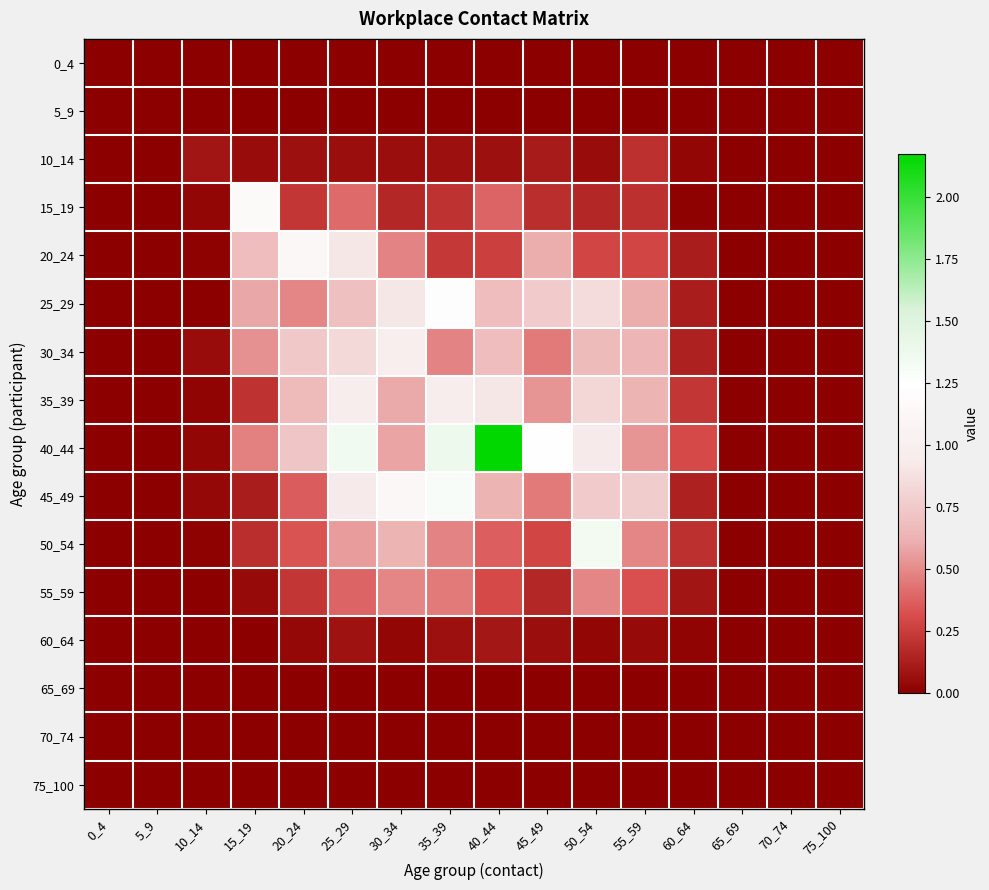

Reading left to right, transcribe all the data shown in this chart.

0_4: 0_4=0.0	5_9=0.0	10_14=0.0	15_19=0.0	20_24=0.0	25_29=0.0	30_34=0.0	35_39=0.0	40_44=0.0	45_49=0.0	50_54=0.0	55_59=0.0	60_64=0.0	65_69=0.0	70_74=0.0	75_100=0.0
5_9: 0_4=0.0	5_9=0.0	10_14=0.0	15_19=0.0	20_24=0.0	25_29=0.0	30_34=0.0	35_39=0.0	40_44=0.0	45_49=0.0	50_54=0.0	55_59=0.0	60_64=0.0	65_69=0.0	70_74=0.0	75_100=0.0
10_14: 0_4=0.0	5_9=0.0	10_14=0.1	15_19=0.1	20_24=0.1	25_29=0.1	30_34=0.1	35_39=0.1	40_44=0.1	45_49=0.1	50_54=0.1	55_59=0.2	60_64=0.0	65_69=0.0	70_74=0.0	75_100=0.0
15_19: 0_4=0.0	5_9=0.0	10_14=0.0	15_19=1.2	20_24=0.2	25_29=0.4	30_34=0.2	35_39=0.2	40_44=0.4	45_49=0.2	50_54=0.2	55_59=0.2	60_64=0.0	65_69=0.0	70_74=0.0	75_100=0.0
20_24: 0_4=0.0	5_9=0.0	10_14=0.0	15_19=0.7	20_24=1.1	25_29=0.9	30_34=0.5	35_39=0.2	40_44=0.3	45_49=0.6	50_54=0.3	55_59=0.3	60_64=0.1	65_69=0.0	70_74=0.0	75_100=0.0
25_29: 0_4=0.0	5_9=0.0	10_14=0.0	15_19=0.6	20_24=0.5	25_29=0.7	30_34=0.9	35_39=1.2	40_44=0.7	45_49=0.8	50_54=0.8	55_59=0.6	60_64=0.1	65_69=0.0	70_74=0.0	75_100=0.0
30_34: 0_4=0.0	5_9=0.0	10_14=0.1	15_19=0.5	20_24=0.7	25_29=0.8	30_34=1.0	35_39=0.5	40_44=0.7	45_49=0.5	50_54=0.7	55_59=0.6	60_64=0.1	65_69=0.0	70_74=0.0	75_100=0.0
35_39: 0_4=0.0	5_9=0.0	10_14=0.0	15_19=0.2	20_24=0.7	25_29=1.0	30_34=0.6	35_39=1.0	40_44=0.9	45_49=0.5	50_54=0.8	55_59=0.6	60_64=0.2	65_69=0.0	70_74=0.0	75_100=0.0
40_44: 0_4=0.0	5_9=0.0	10_14=0.0	15_19=0.5	20_24=0.7	25_29=1.4	30_34=0.6	35_39=1.4	40_44=2.2	45_49=1.2	50_54=0.9	55_59=0.5	60_64=0.3	65_69=0.0	70_74=0.0	75_100=0.0
45_49: 0_4=0.0	5_9=0.0	10_14=0.0	15_19=0.1	20_24=0.4	25_29=0.9	30_34=1.1	35_39=1.3	40_44=0.6	45_49=0.5	50_54=0.8	55_59=0.8	60_64=0.1	65_69=0.0	70_74=0.0	75_100=0.0
50_54: 0_4=0.0	5_9=0.0	10_14=0.0	15_19=0.2	20_24=0.3	25_29=0.6	30_34=0.6	35_39=0.5	40_44=0.4	45_49=0.3	50_54=1.3	55_59=0.5	60_64=0.2	65_69=0.0	70_74=0.0	75_100=0.0
55_59: 0_4=0.0	5_9=0.0	10_14=0.0	15_19=0.0	20_24=0.2	25_29=0.4	30_34=0.5	35_39=0.5	40_44=0.3	45_49=0.2	50_54=0.5	55_59=0.3	60_64=0.1	65_69=0.0	70_74=0.0	75_100=0.0
60_64: 0_4=0.0	5_9=0.0	10_14=0.0	15_19=0.0	20_24=0.0	25_29=0.1	30_34=0.0	35_39=0.1	40_44=0.1	45_49=0.1	50_54=0.0	55_59=0.0	60_64=0.0	65_69=0.0	70_74=0.0	75_100=0.0
65_69: 0_4=0.0	5_9=0.0	10_14=0.0	15_19=0.0	20_24=0.0	25_29=0.0	30_34=0.0	35_39=0.0	40_44=0.0	45_49=0.0	50_54=0.0	55_59=0.0	60_64=0.0	65_69=0.0	70_74=0.0	75_100=0.0
70_74: 0_4=0.0	5_9=0.0	10_14=0.0	15_19=0.0	20_24=0.0	25_29=0.0	30_34=0.0	35_39=0.0	40_44=0.0	45_49=0.0	50_54=0.0	55_59=0.0	60_64=0.0	65_69=0.0	70_74=0.0	75_100=0.0
75_100: 0_4=0.0	5_9=0.0	10_14=0.0	15_19=0.0	20_24=0.0	25_29=0.0	30_34=0.0	35_39=0.0	40_44=0.0	45_49=0.0	50_54=0.0	55_59=0.0	60_64=0.0	65_69=0.0	70_74=0.0	75_100=0.0